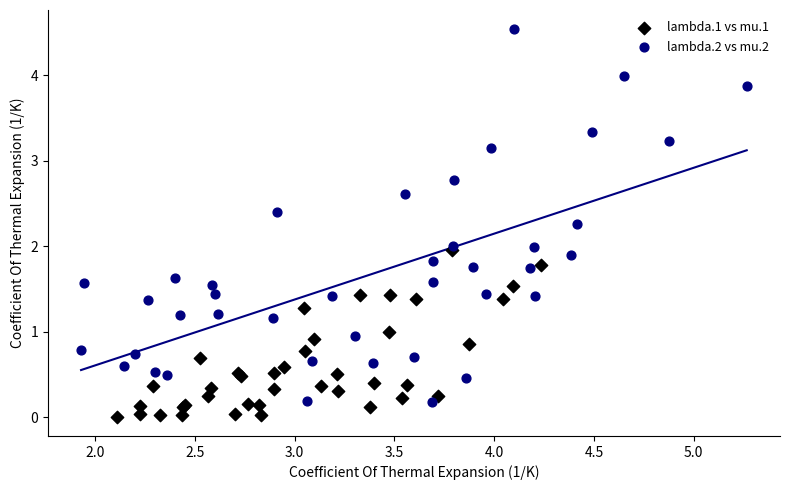

Which series has the widest spread of Y values?

lambda.2 vs mu.2